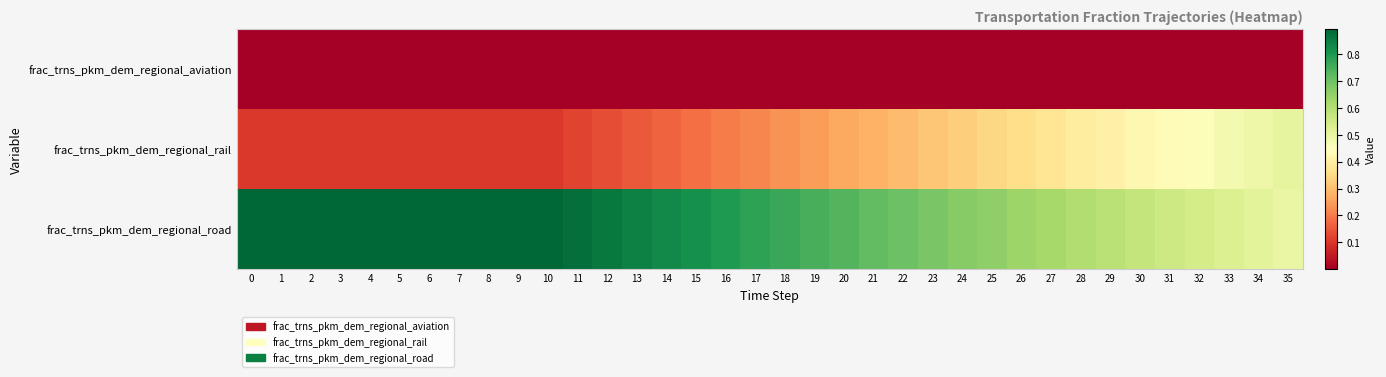

Between 35 and 5, which is larger?

5